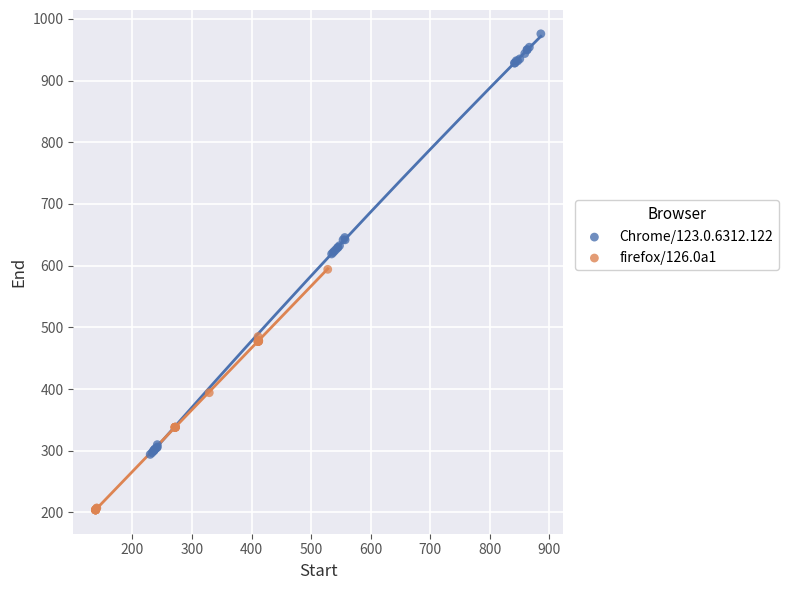

Which series contains the highest Y value?

Chrome/123.0.6312.122